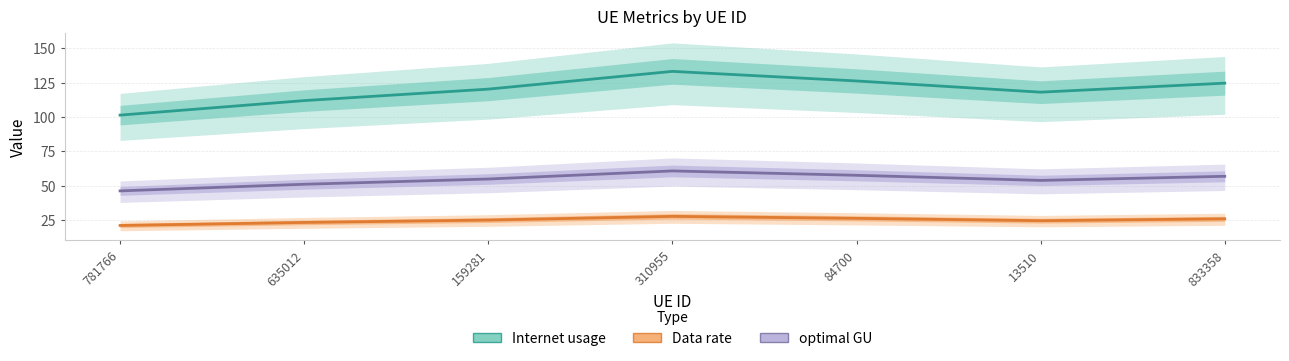

At which category does the chart reach its minimum across all series?

781766